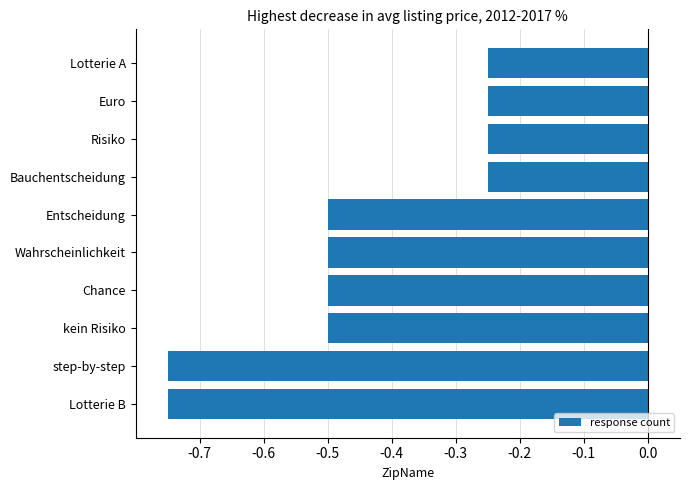

Does the chart contain stacked bars?

No